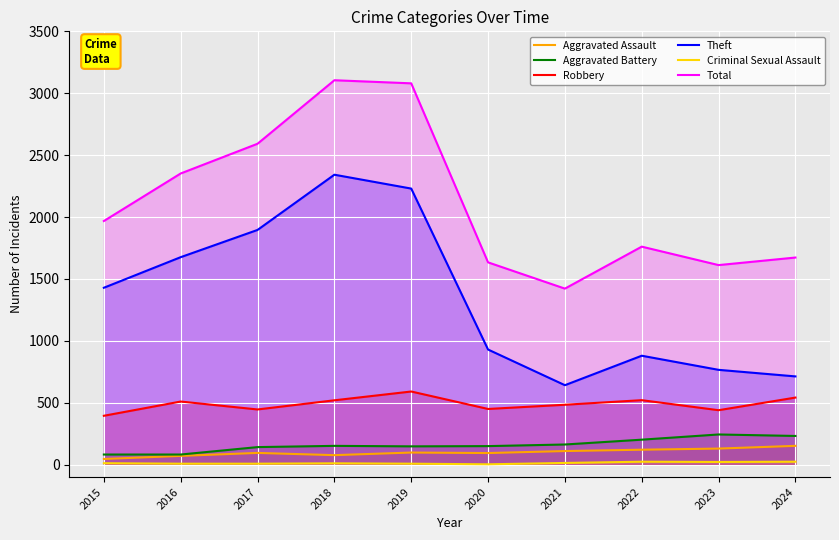

True or false: Aggravated Assault and Aggravated Battery cross at least once.

False